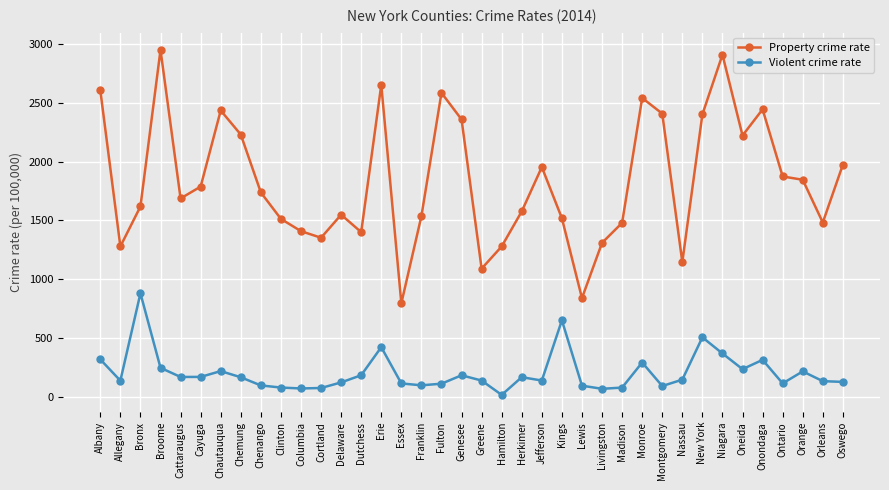

How many distinct data groups are displayed?

2